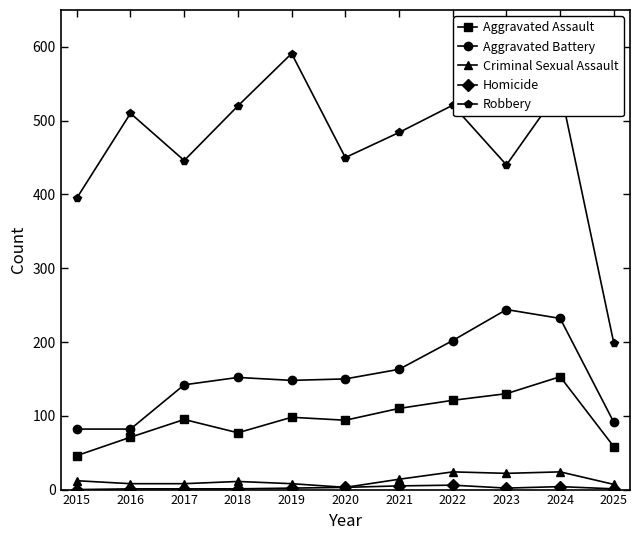

How many categories are shown in the chart?

11